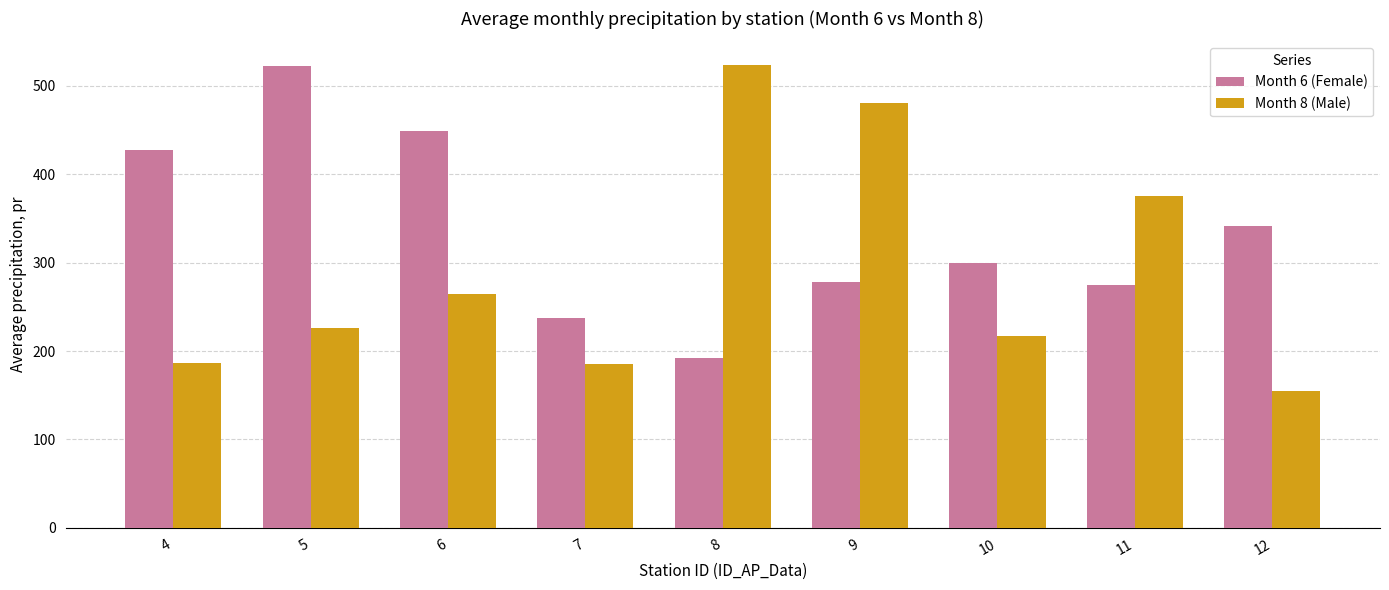

Which series has the largest total across all categories?

Month 6 (Female)